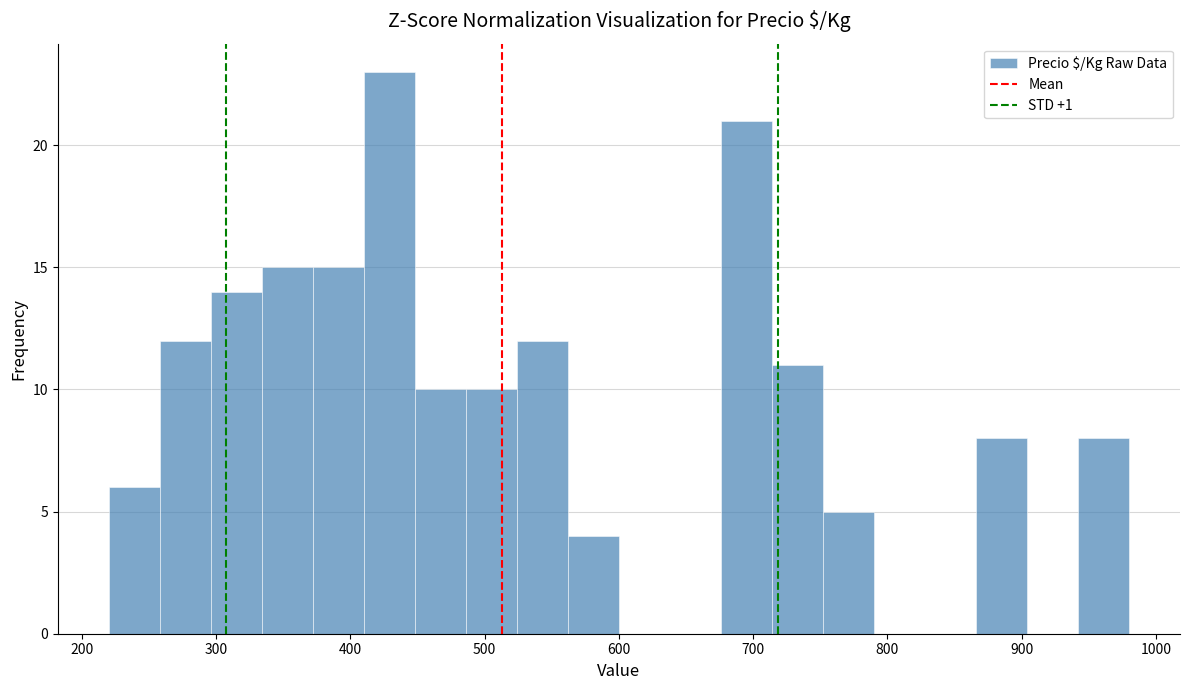

Around what value on the x-axis is the tallest bar? Give the approximate position of its centre, as read against the axis.

430